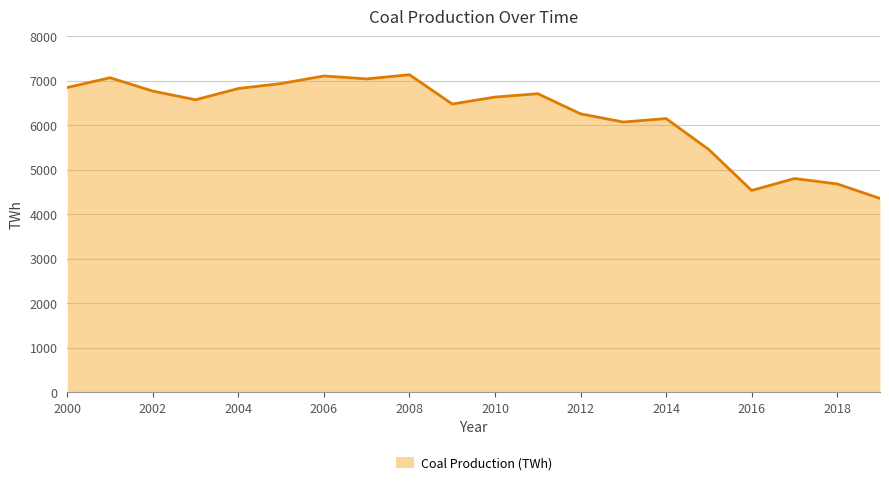

What is the difference between the maximum and minimum values?

2779.4